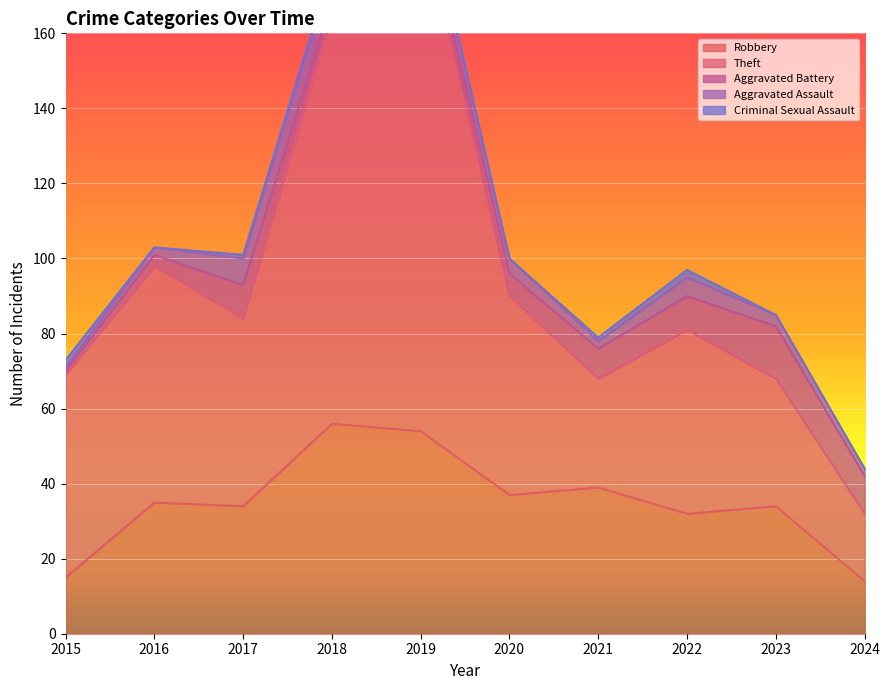

Reading right to left, list all the values displayed in this chart.

Robbery: 2024=14	2023=34	2022=32	2021=39	2020=37	2019=54	2018=56	2017=34	2016=35	2015=15
Theft: 2024=18	2023=34	2022=49	2021=29	2020=53	2019=138	2018=109	2017=50	2016=63	2015=54
Aggravated Battery: 2024=10	2023=14	2022=9	2021=8	2020=6	2019=5	2018=4	2017=9	2016=3	2015=1
Aggravated Assault: 2024=2	2023=3	2022=5	2021=2	2020=4	2019=5	2018=8	2017=7	2016=2	2015=1
Criminal Sexual Assault: 2024=0	2023=0	2022=2	2021=1	2020=0	2019=1	2018=1	2017=1	2016=0	2015=2